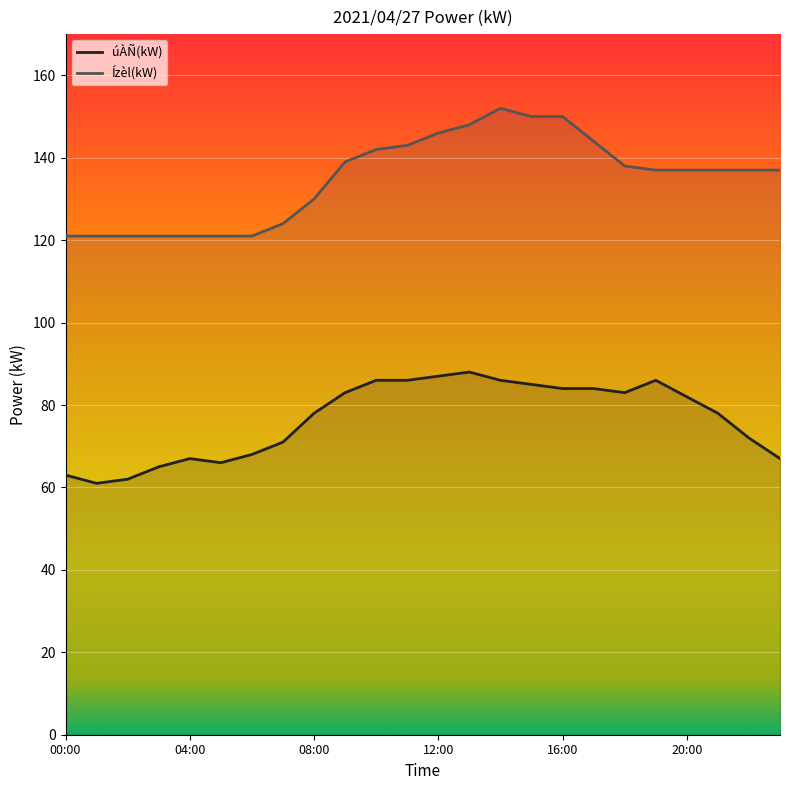

What position from the right is 15:00?

9